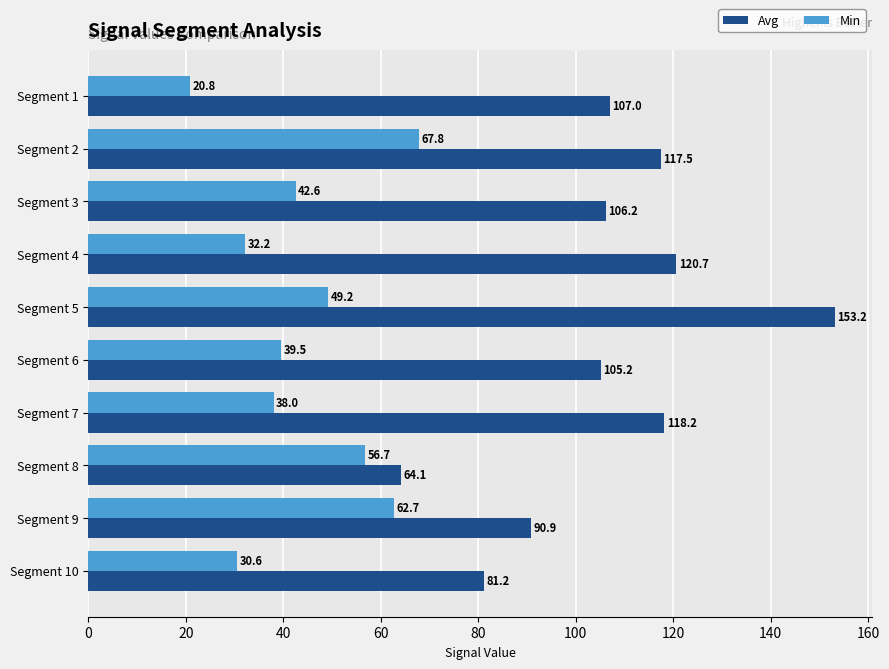

At which label does Avg reach its peak?

Segment 5